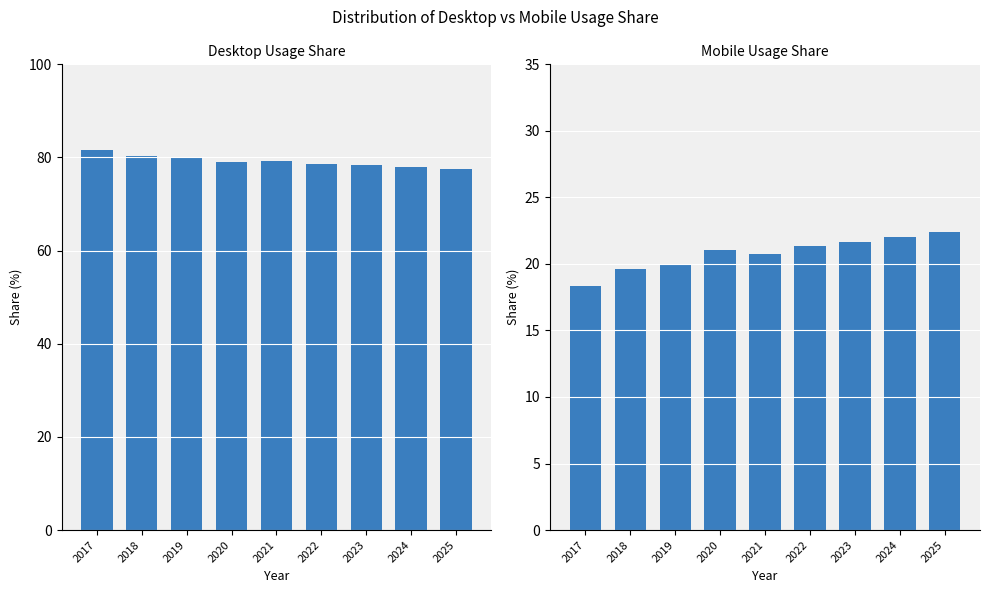

Rank the series by their average value, from highest to lowest.

Desktop, Mobile